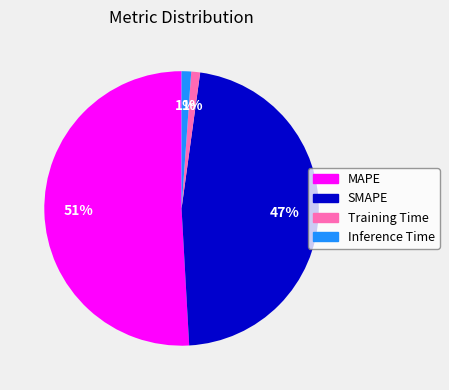

How many segments does this pie chart have?

4